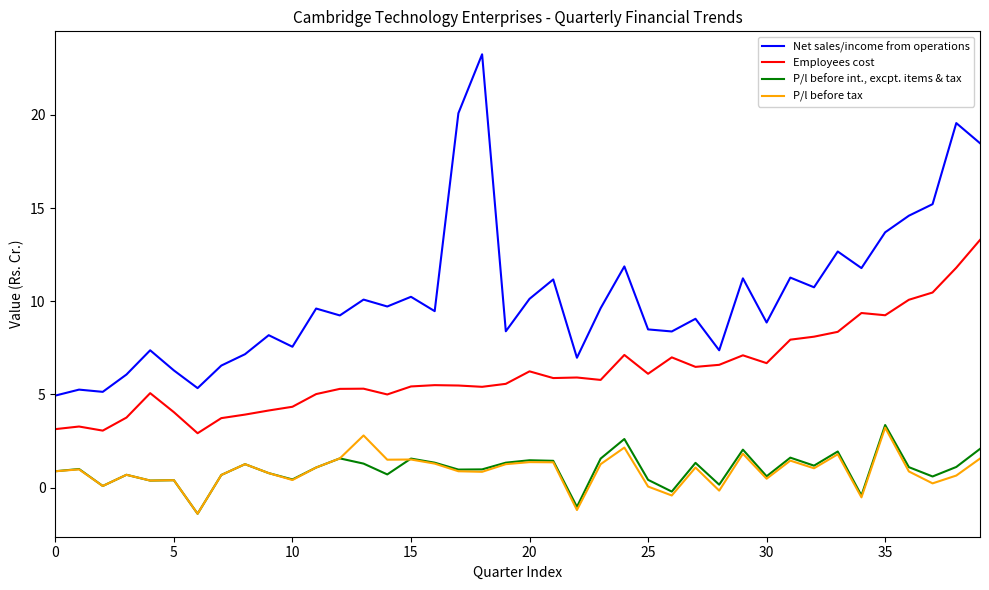

Which series has the largest total across all categories?

Net sales/income from operations